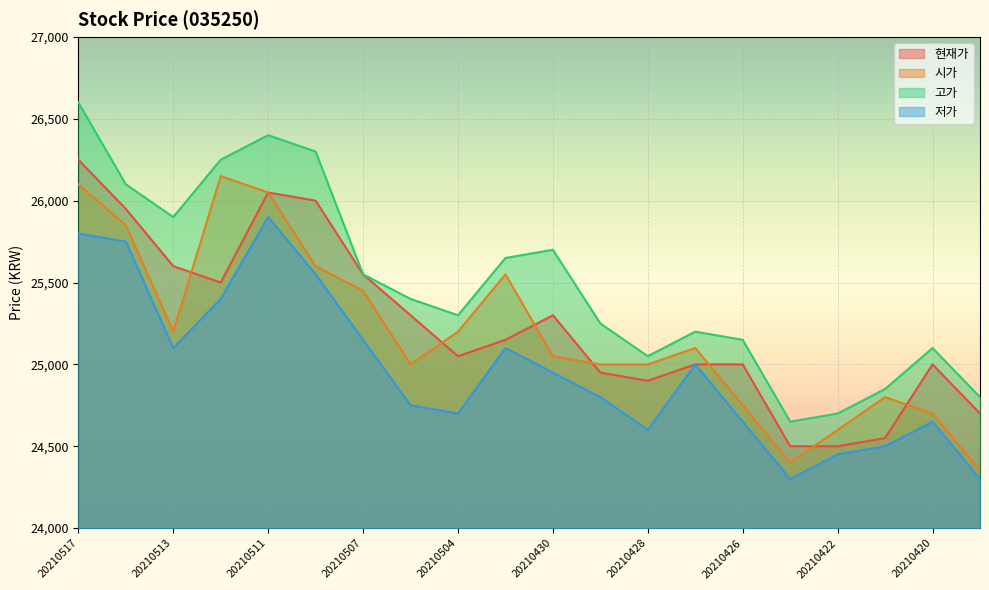

Is it true that 시가 equals 36597 at 20210423?

False